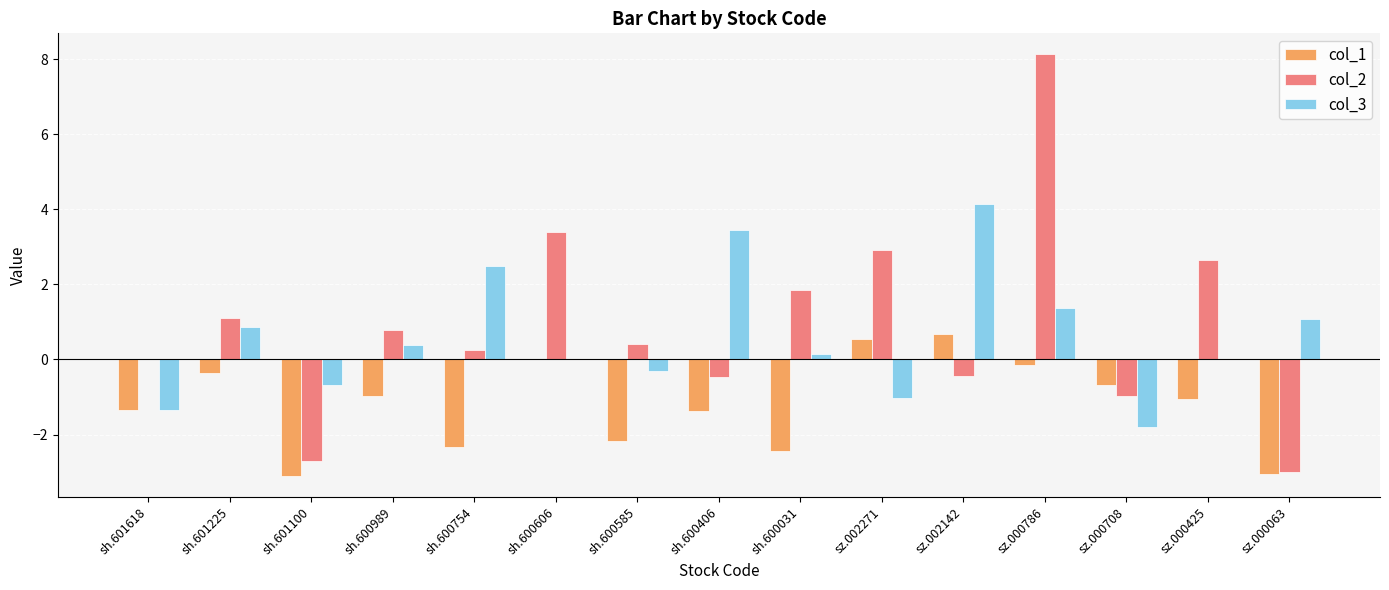

Count the number of categories in the chart.

15